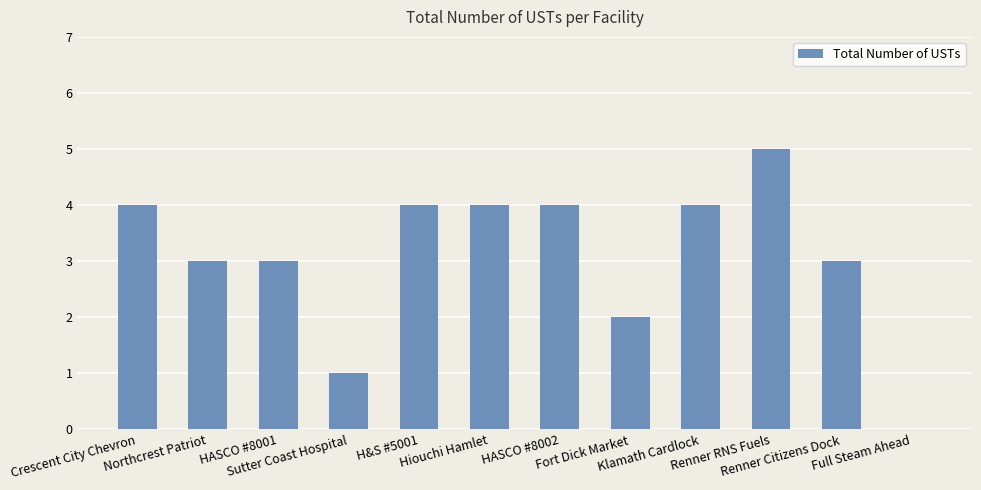

How many values are between 3 and 4?

8